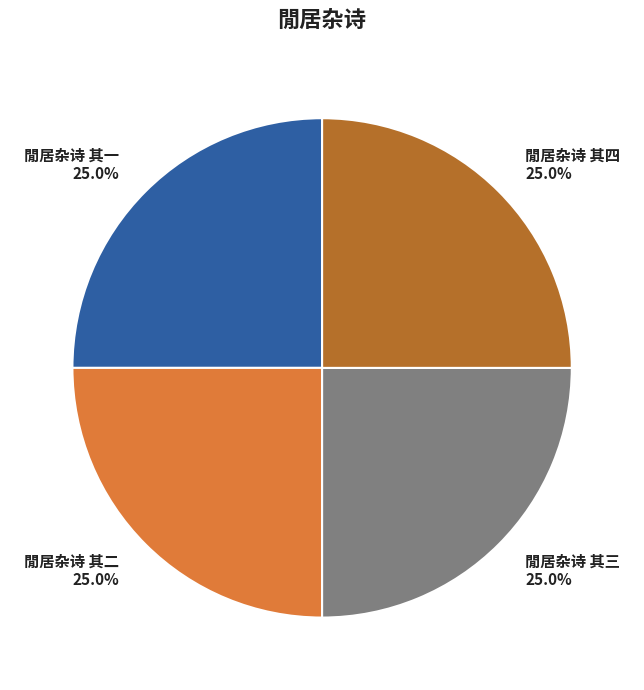

Count the number of slices in the pie.

4